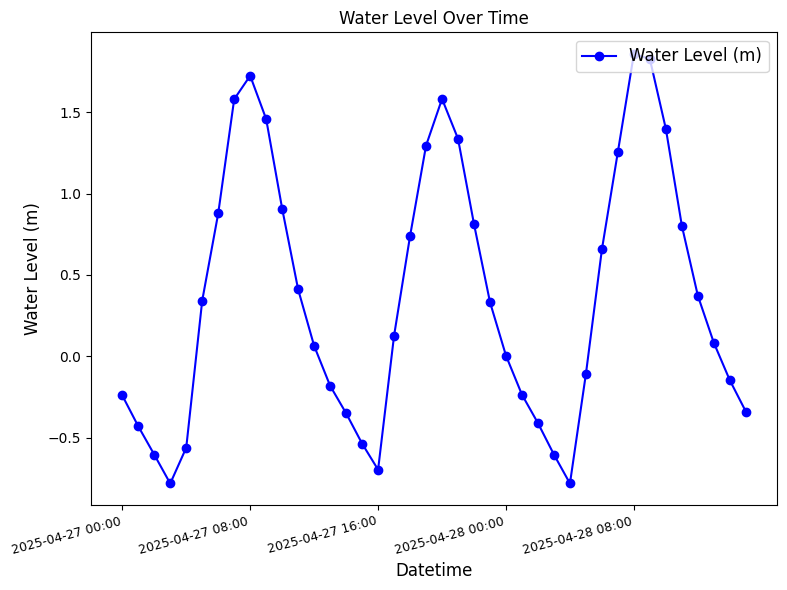

What is the average value?

0.4